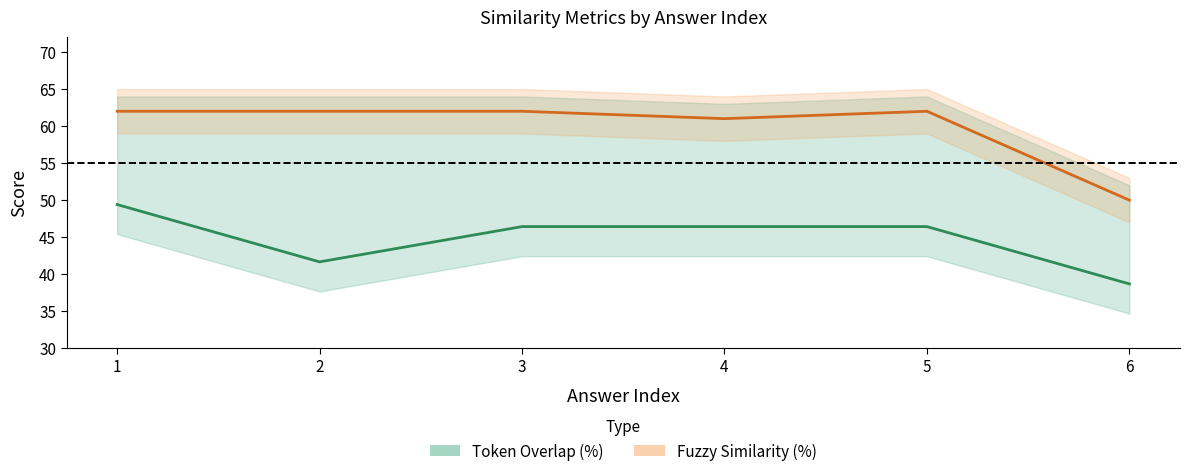

What is the difference between the Fuzzy Similarity (%) values at 4 and 3?

1.0